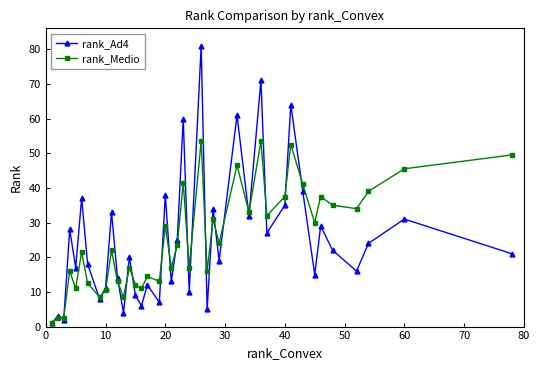

How many lines are shown in the chart?

2